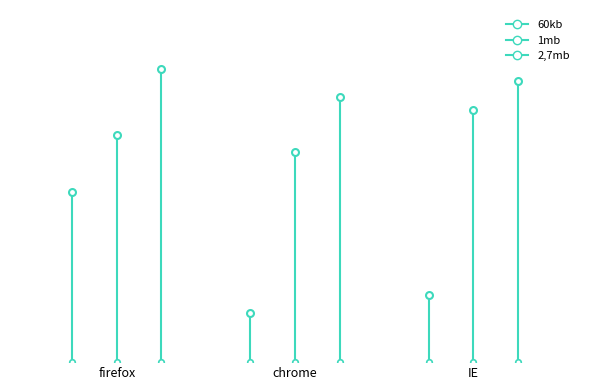

What is the difference between the maximum and minimum values in the 2,7mb series?

753